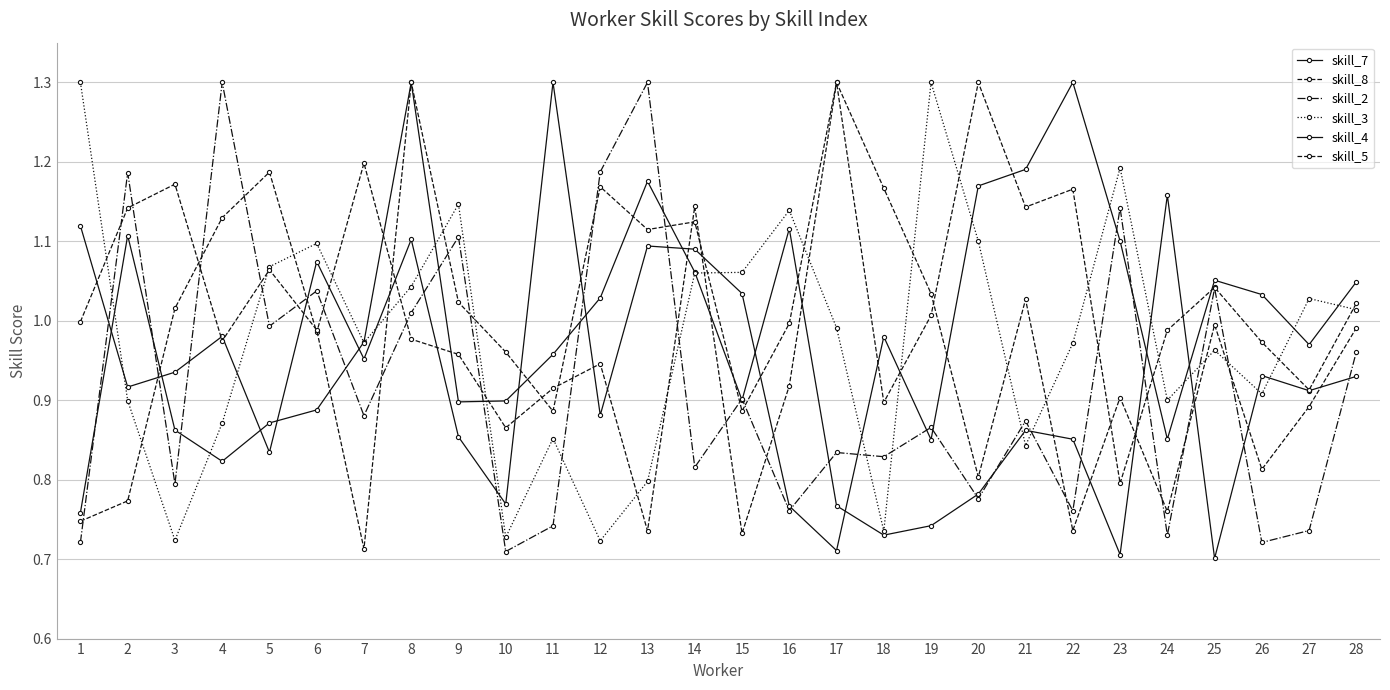

At how many categories does at least one series exceed 0?

28